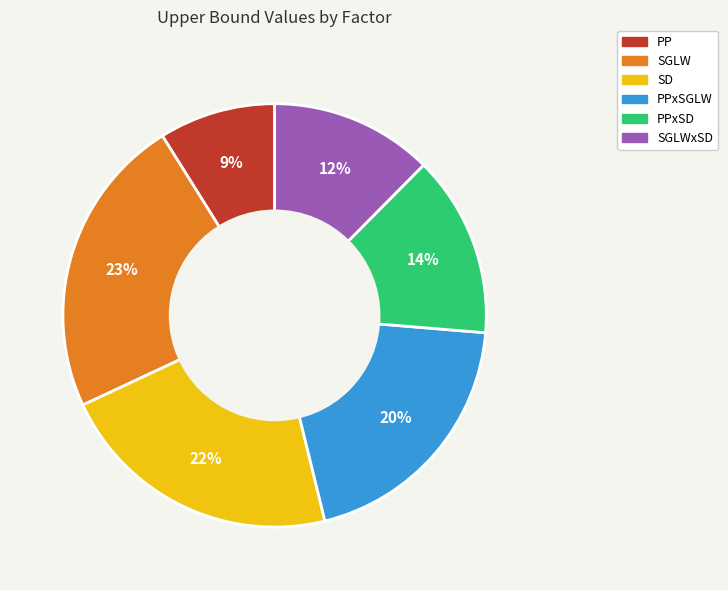

To the nearest percent, what is the average slice percentage?

17%